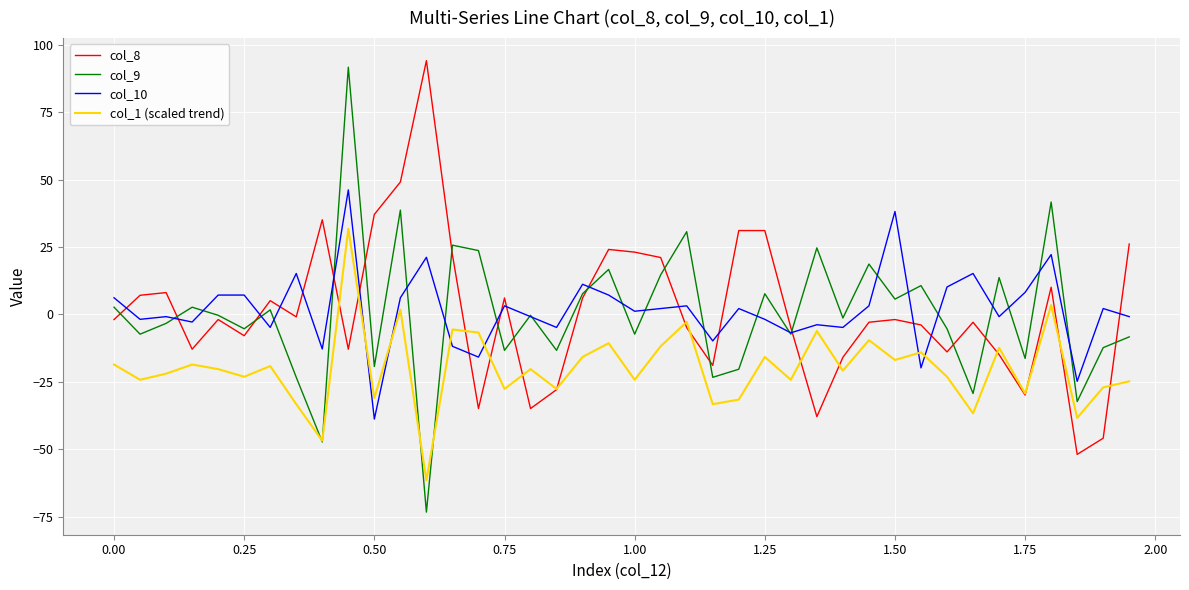

True or false: col_10 and col_1 (scaled trend) cross at least once.

True